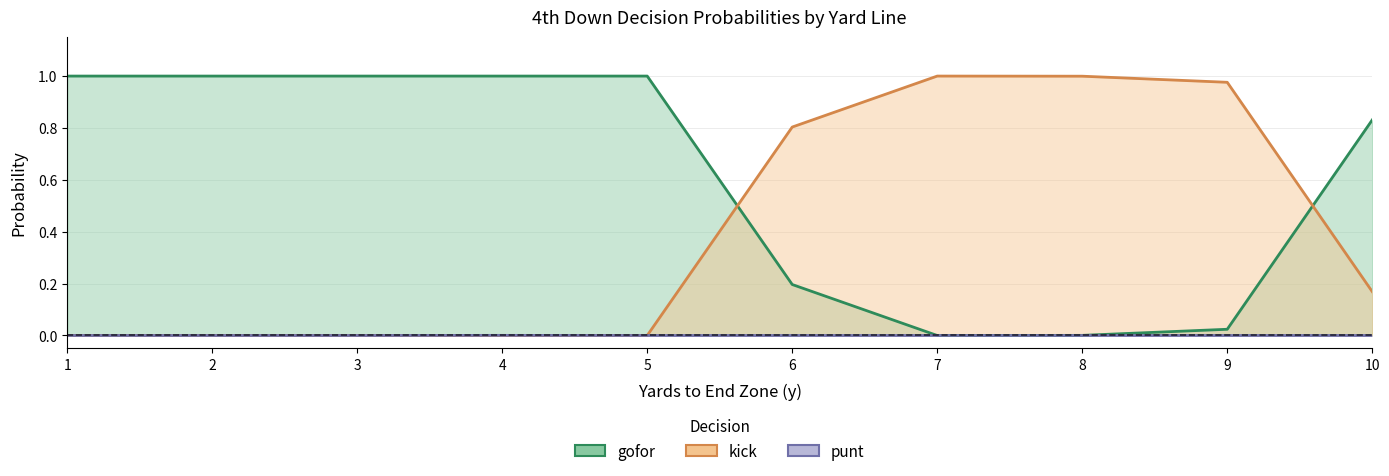

At which category does gofor reach its first local valley?

7